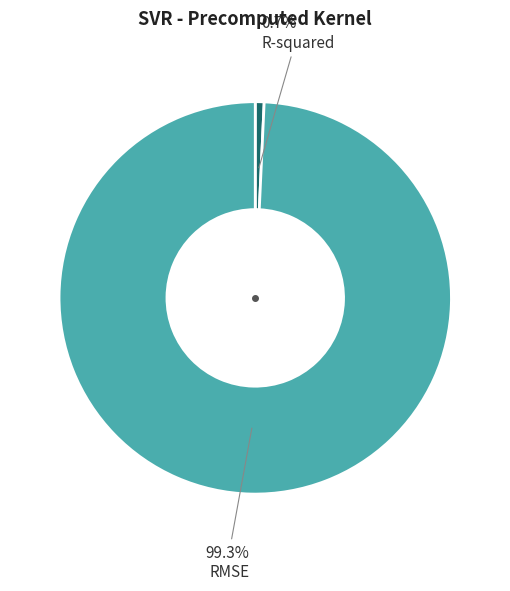

Does R-squared account for over 50% of the chart?

No